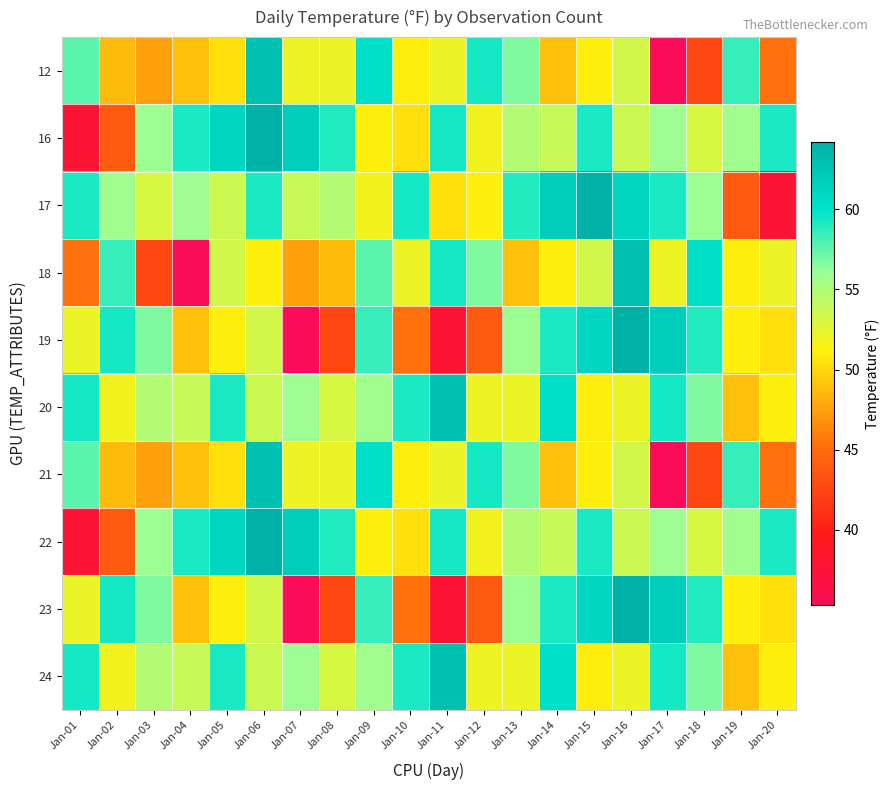

What is the difference between the highest and lowest values at Jan-14?

12.8